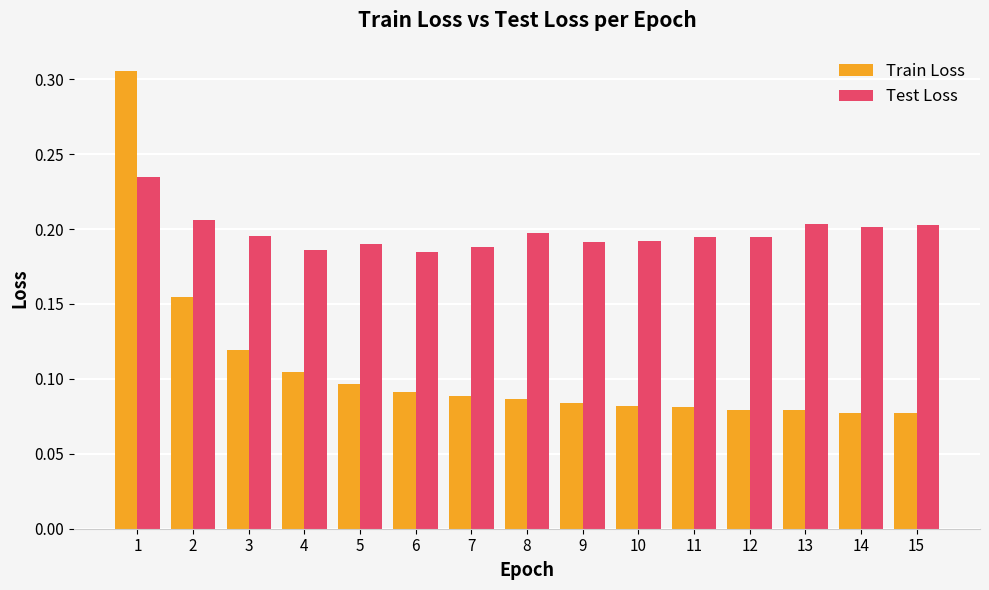

At how many categories does at least one series exceed 0?

15